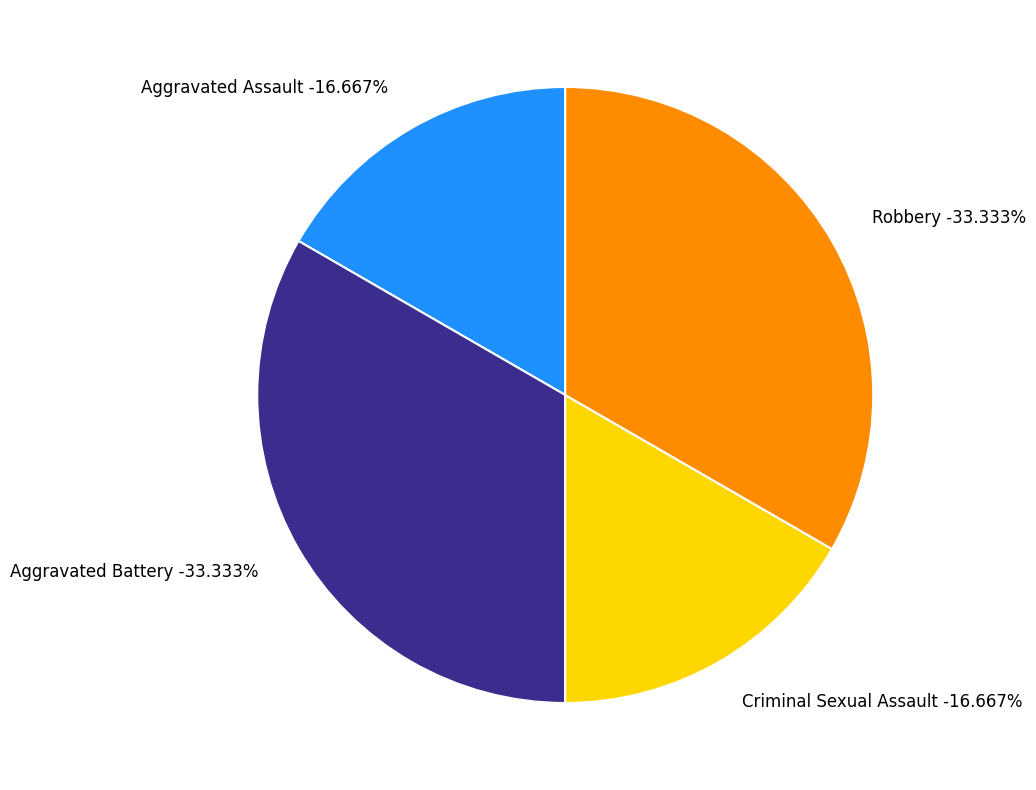

To the nearest percent, what is the difference between the largest and smallest slice percentages?

17%